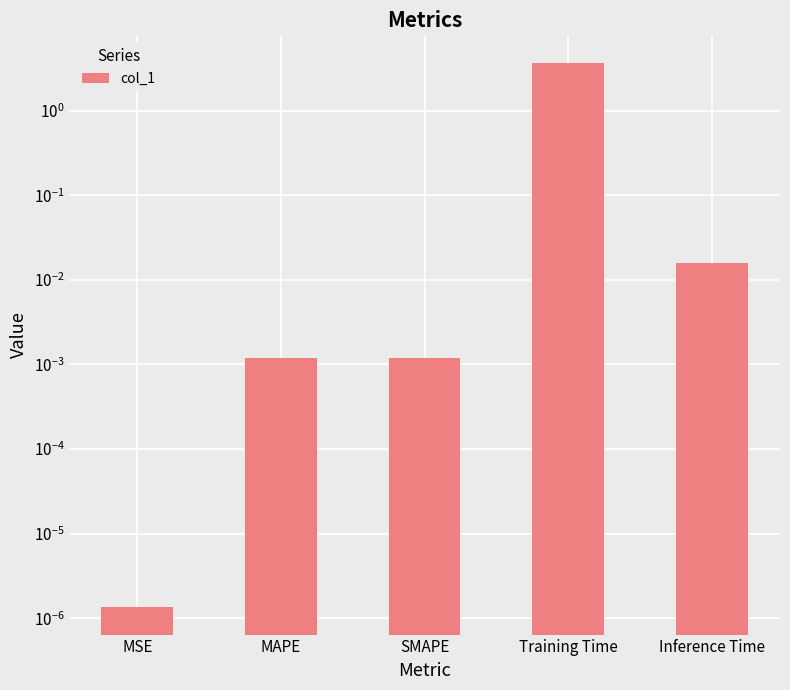

Reading left to right, list all the values displayed in this chart.

MSE=0.0	MAPE=0.0	SMAPE=0.0	Training Time=3.7	Inference Time=0.0